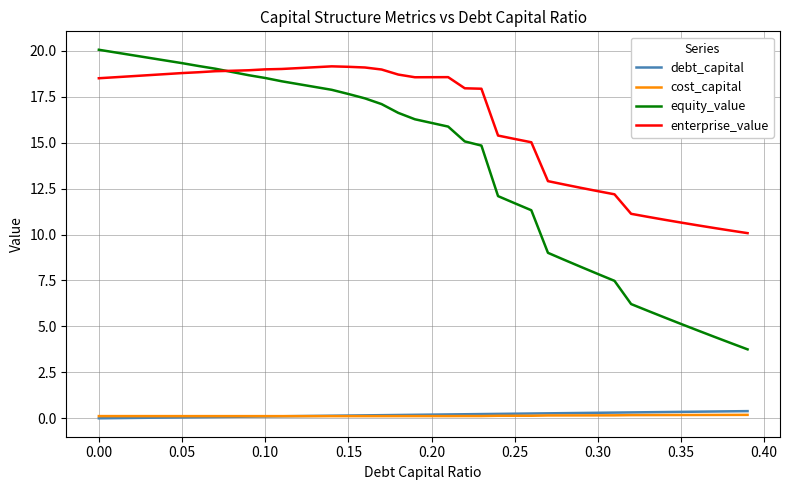

True or false: equity_value and debt_capital intersect in this chart.

False